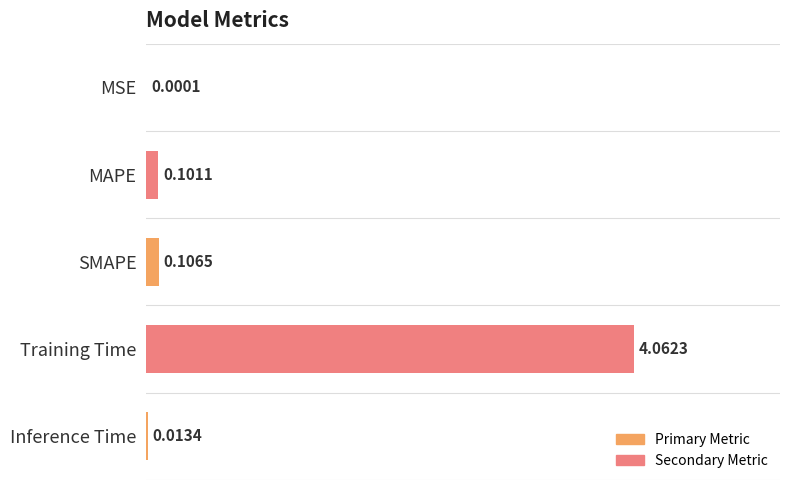

Which label corresponds to the largest value in the chart?

Training Time